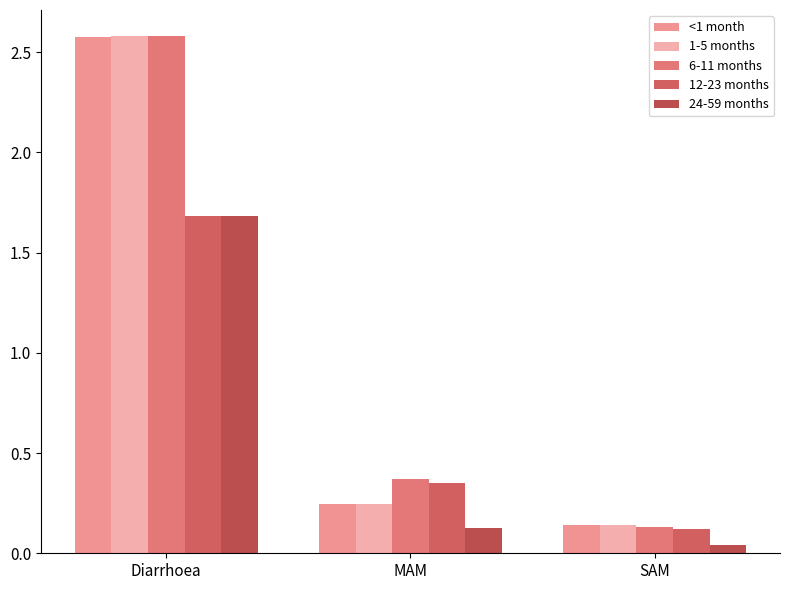

List the labels in order of <1 month value, smallest first.

SAM, MAM, Diarrhoea